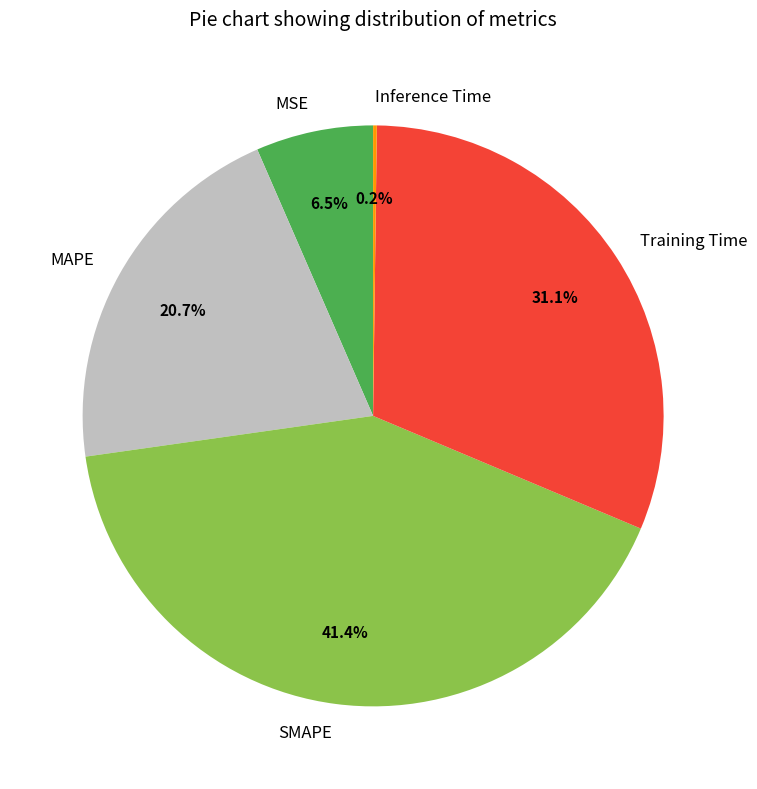

Does any single category account for the majority?

No